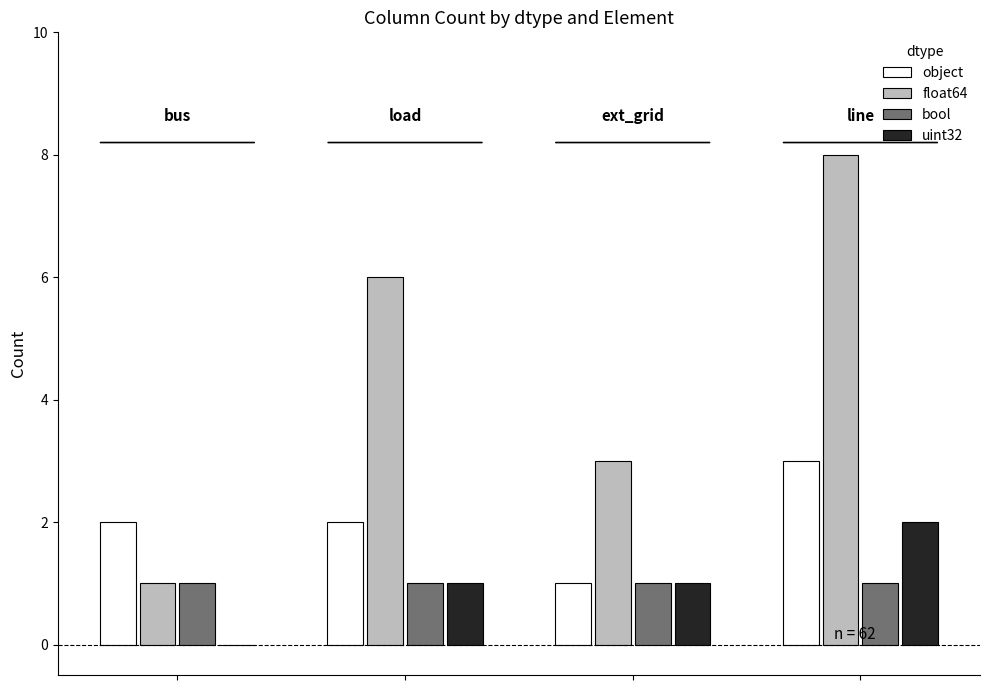

What is the maximum value shown in the chart?

8